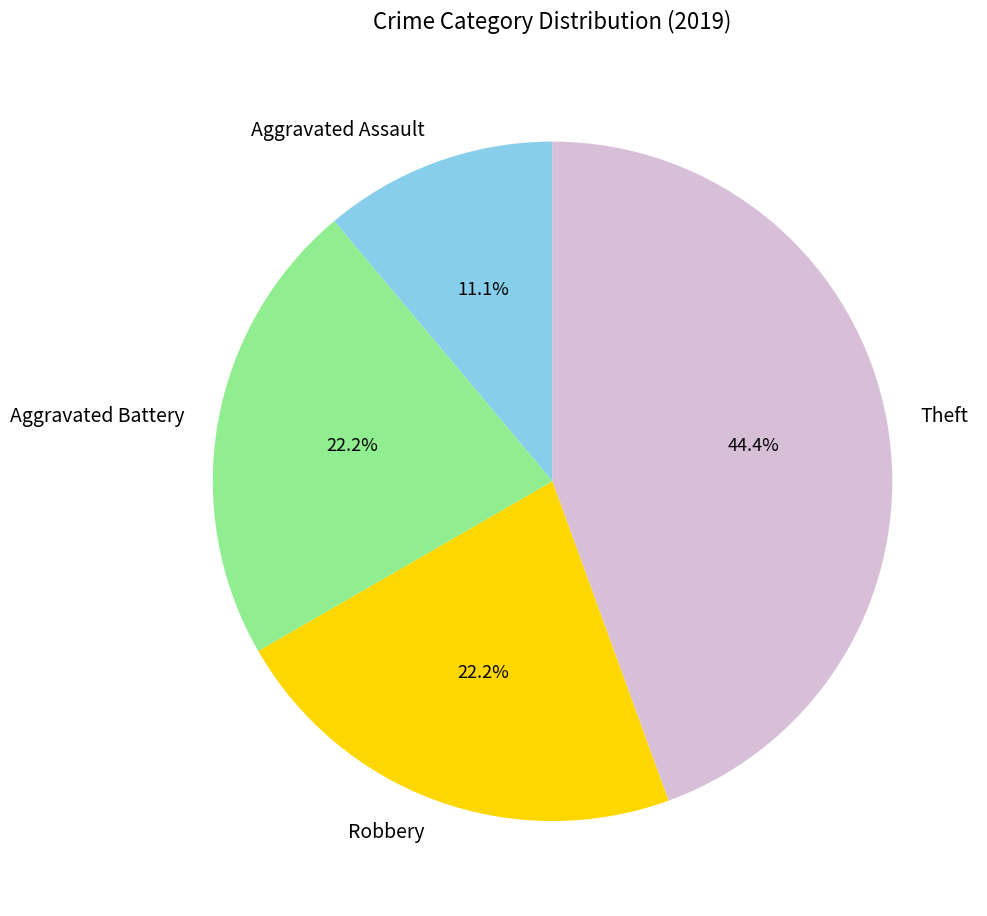

Which slice is the smallest?

Aggravated Assault